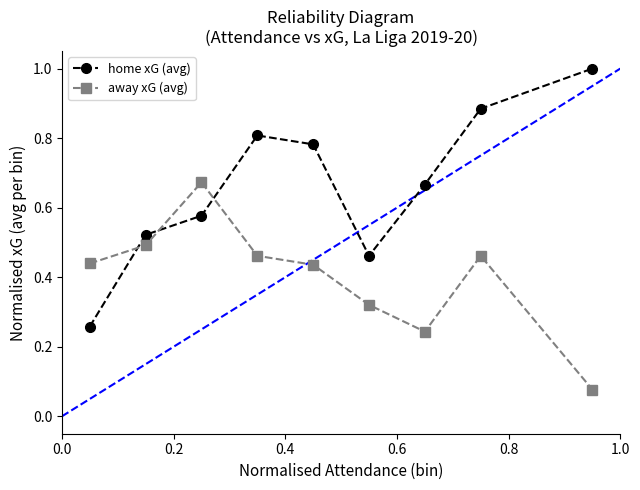

Which series has the widest spread of values?

home xG (avg)